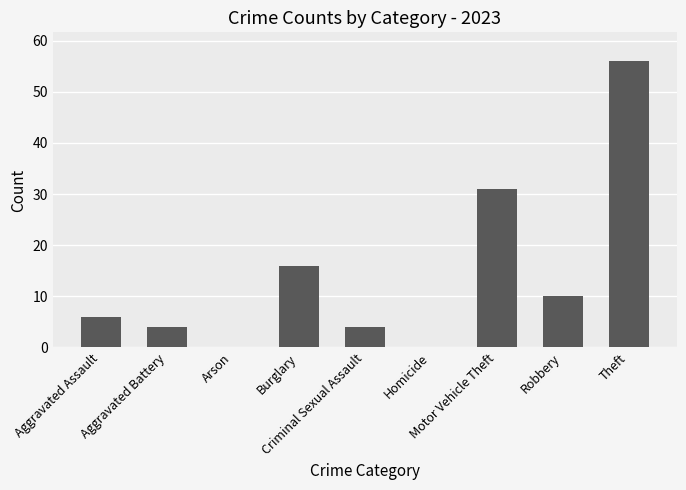

What is the greatest value displayed?

56